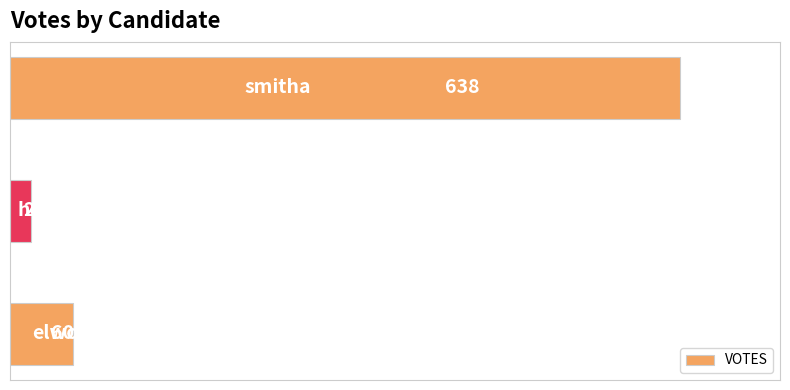

What is the sum of all values?

718